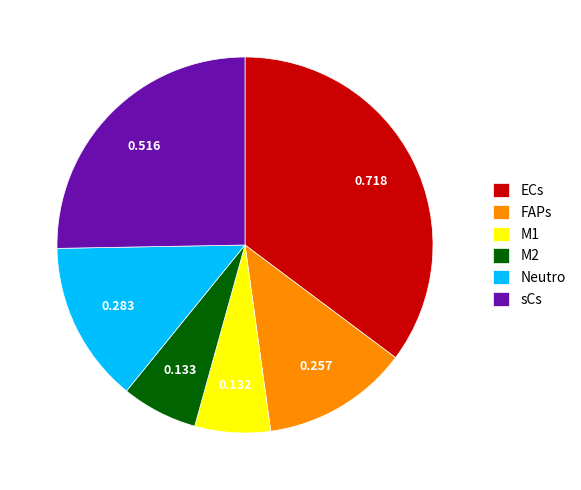

Between M2 and sCs, which is larger?

sCs